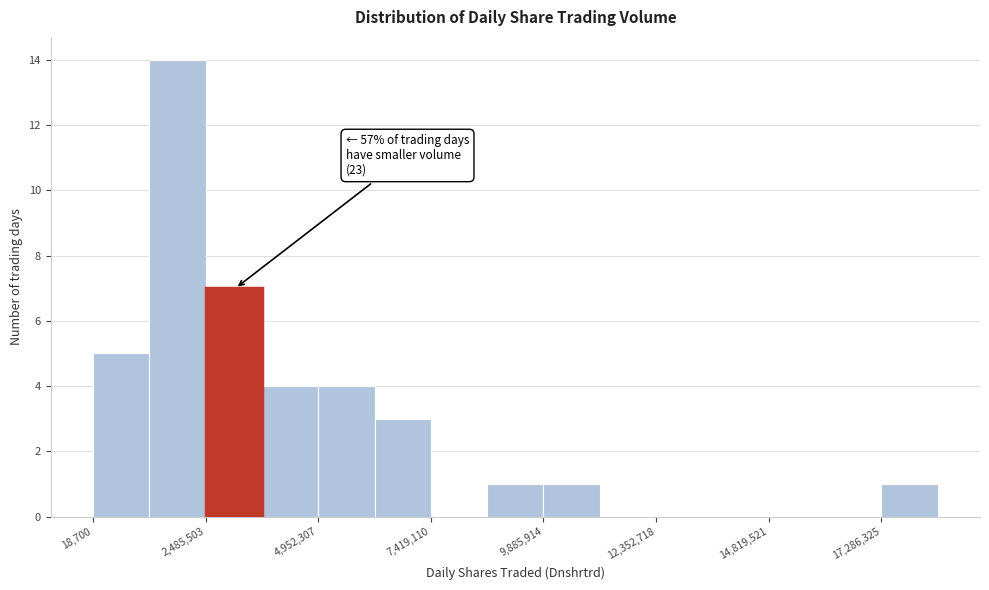

Read against the x-axis, roughly where is the centre of the tallest bar?

2000000